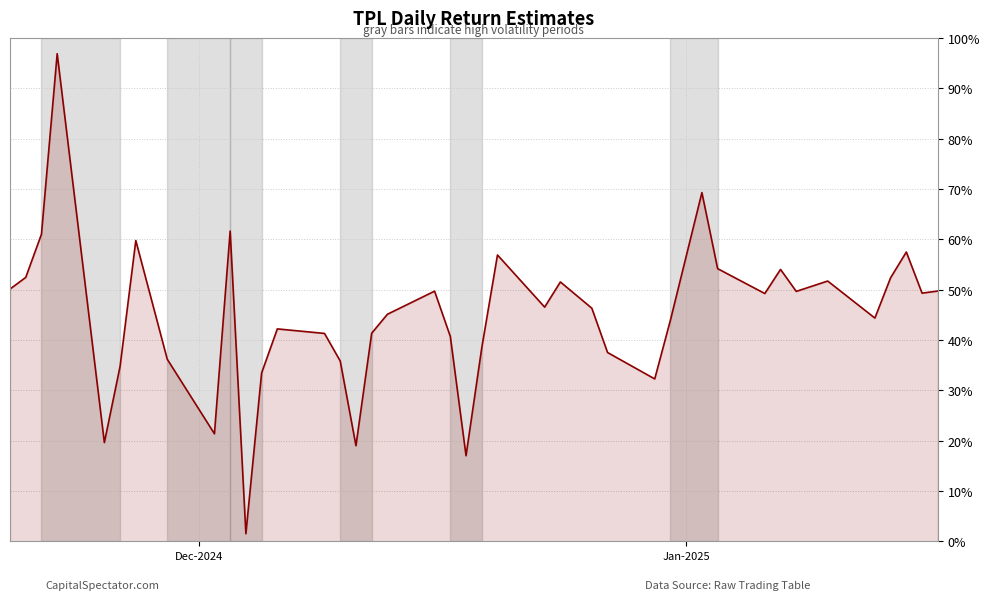

How many lines are shown in the chart?

1